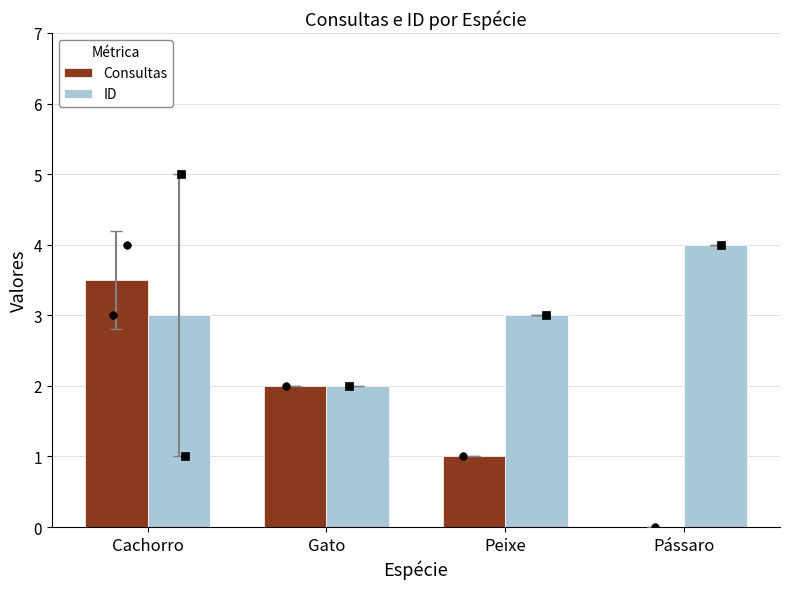

Which series has the largest total across all categories?

ID